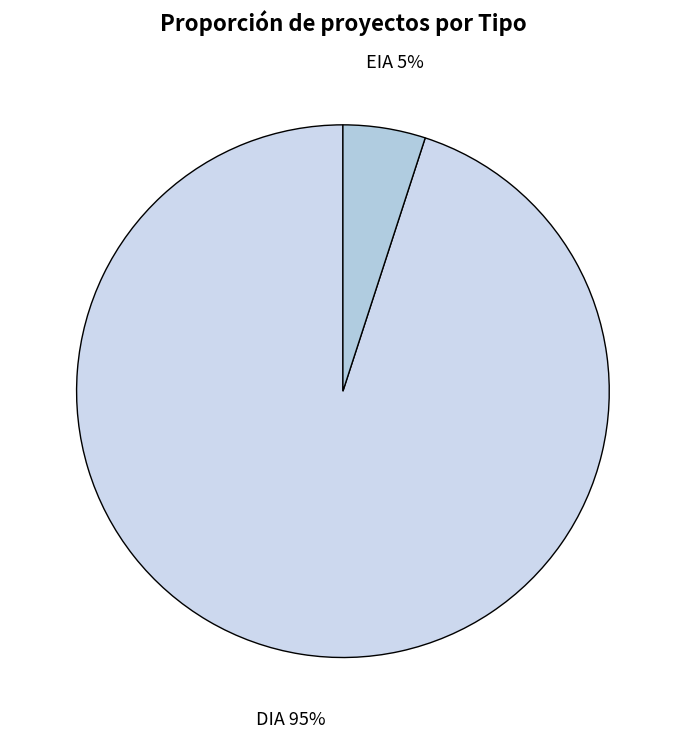

Between DIA and EIA, which is larger?

DIA